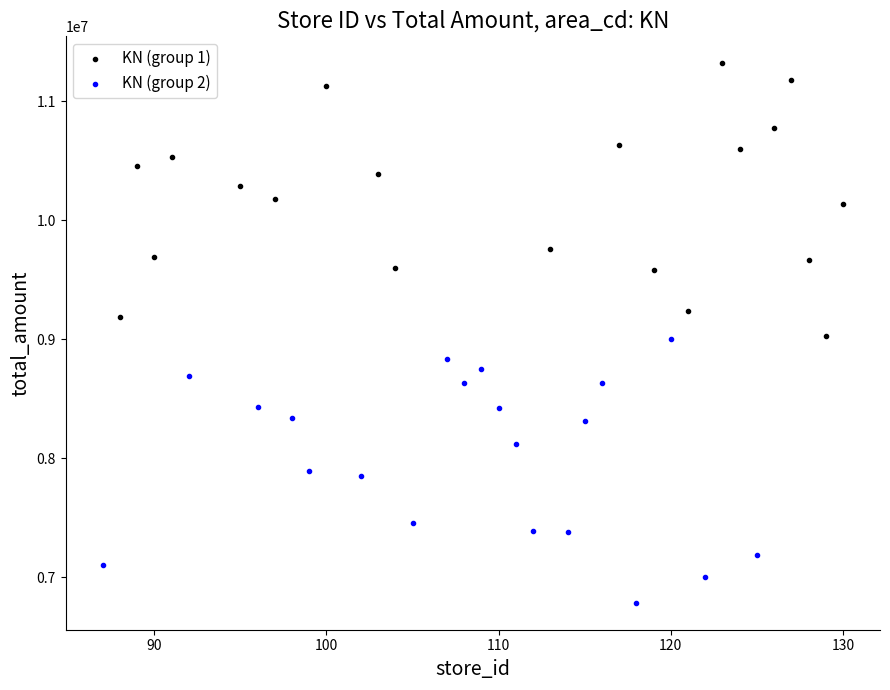

What are all the series names shown in the legend?

KN (group 1), KN (group 2)